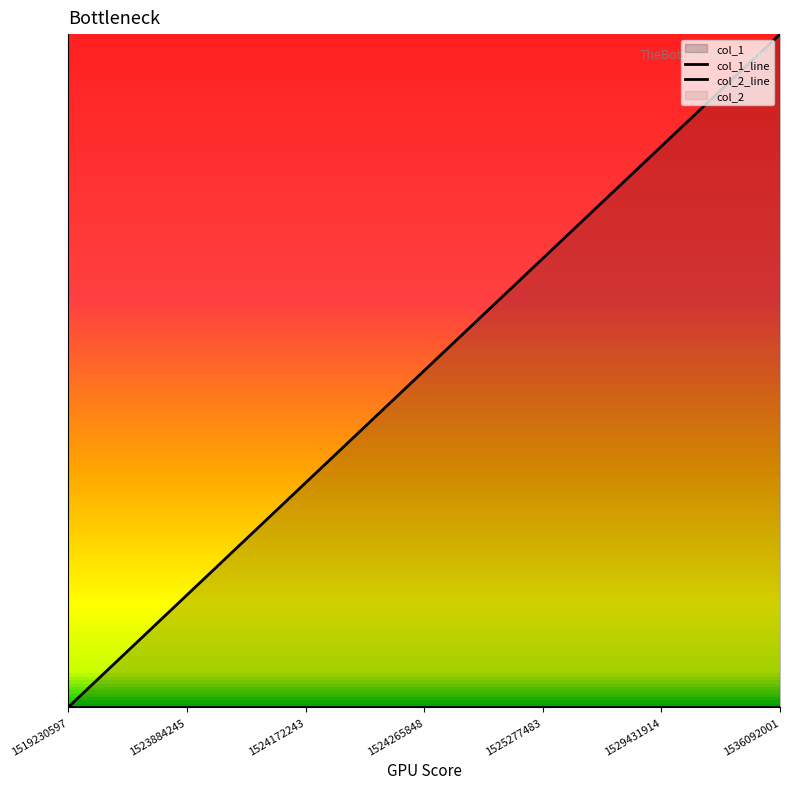

Which series has the largest range (max minus min)?

col_1_line